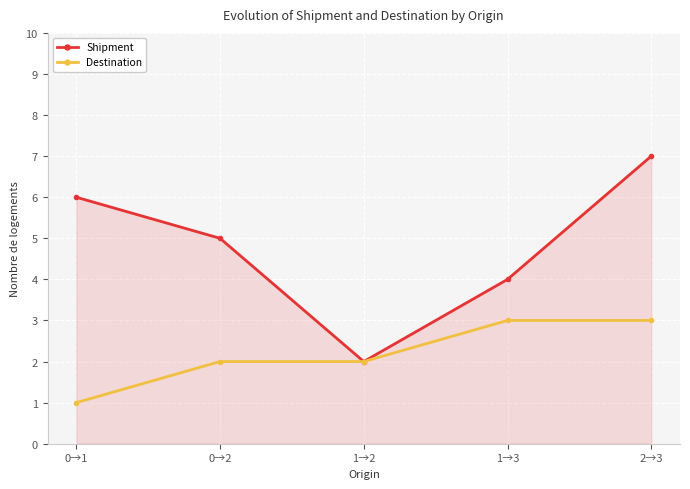

Reading left to right, extract all data points from this chart.

Shipment: 0→1=6	0→2=5	1→2=2	1→3=4	2→3=7
Destination: 0→1=1	0→2=2	1→2=2	1→3=3	2→3=3